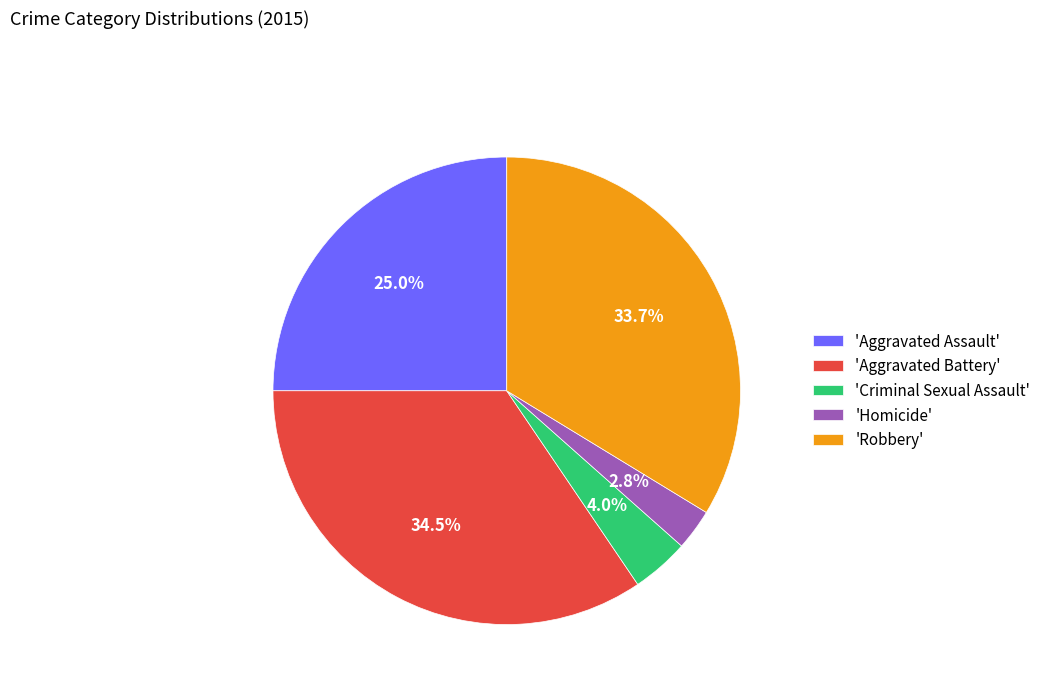

Combined, what portion of the pie is 'Aggravated Battery' and 'Aggravated Assault'?

59.5%